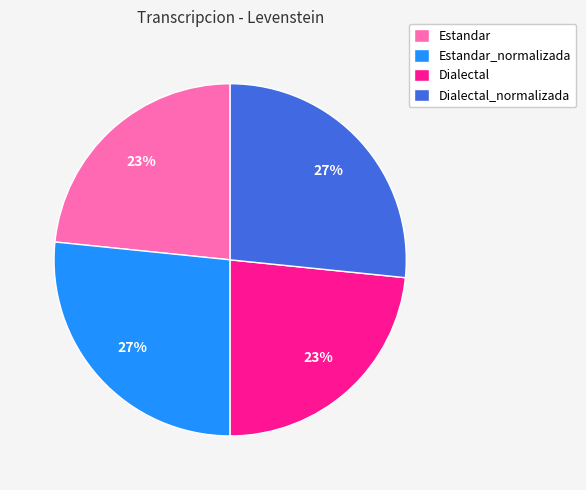

To the nearest percent, what is the average slice percentage?

25%